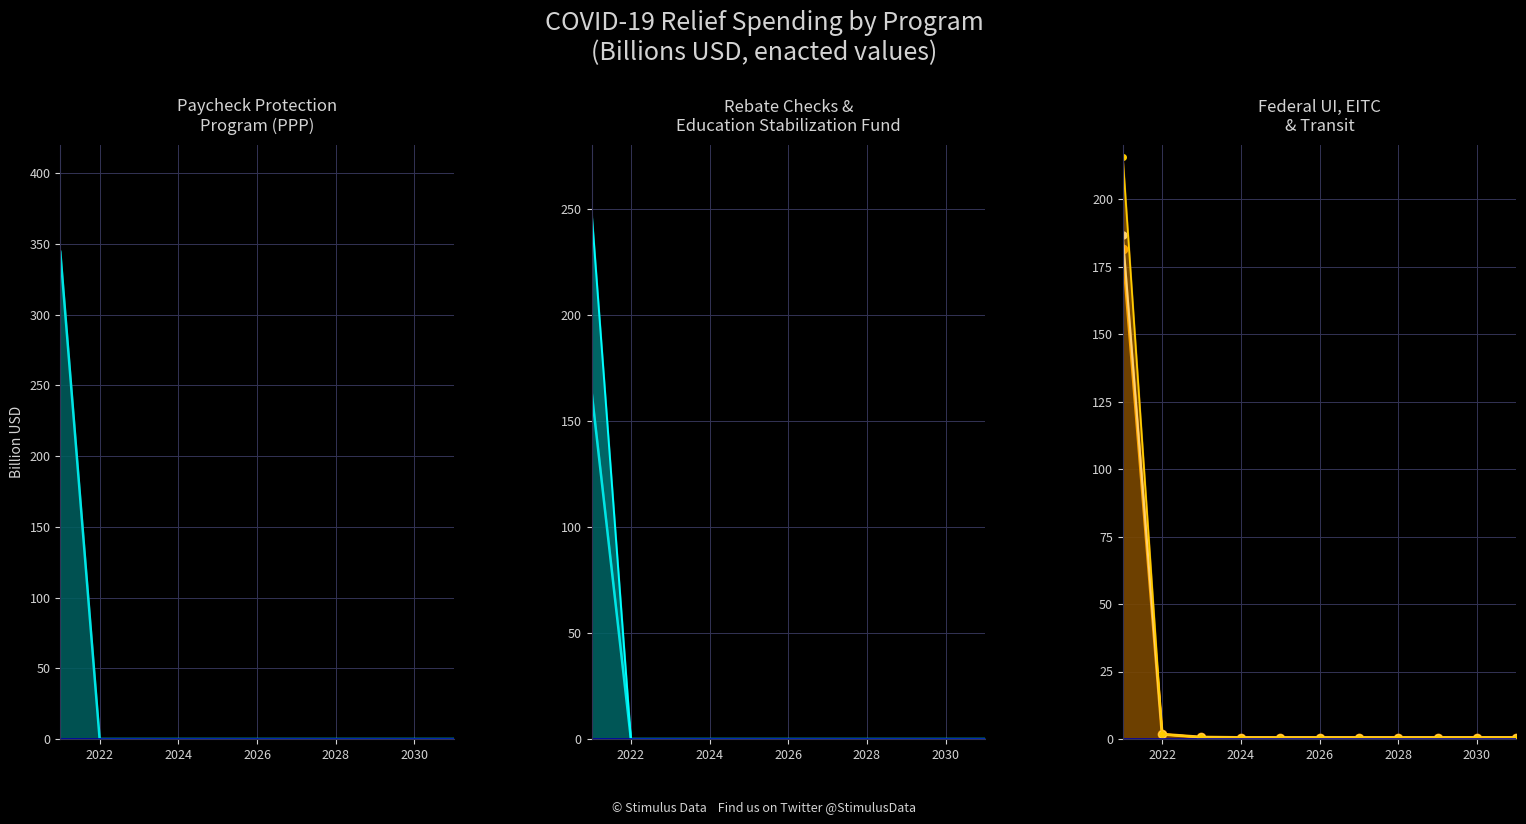

What are all the series names shown in the legend?

federal_ui, ppp, rebate_checks, education_stabilization_fund, eitc, transit